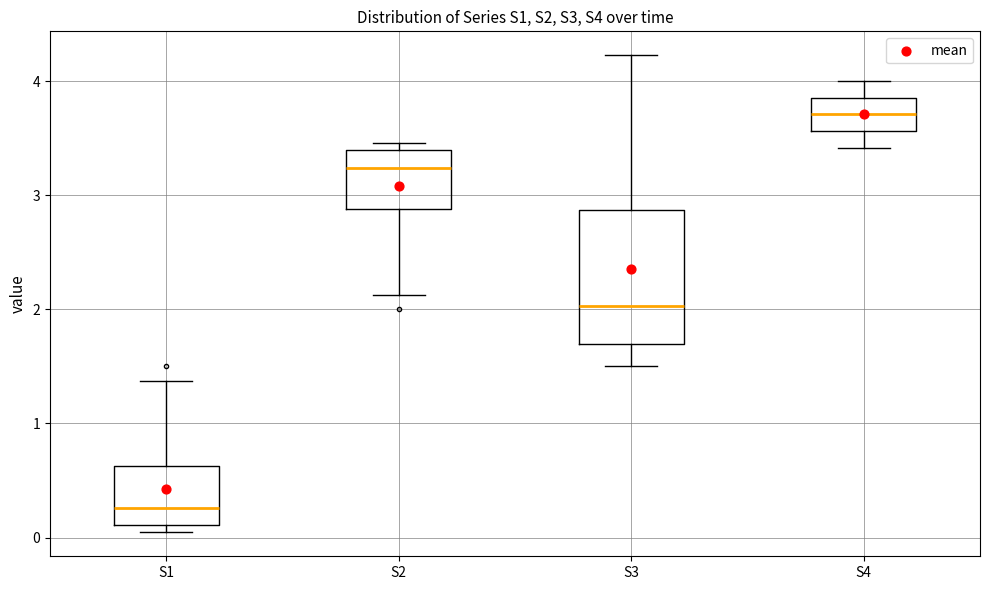

Which box's median line is the lowest?

S1